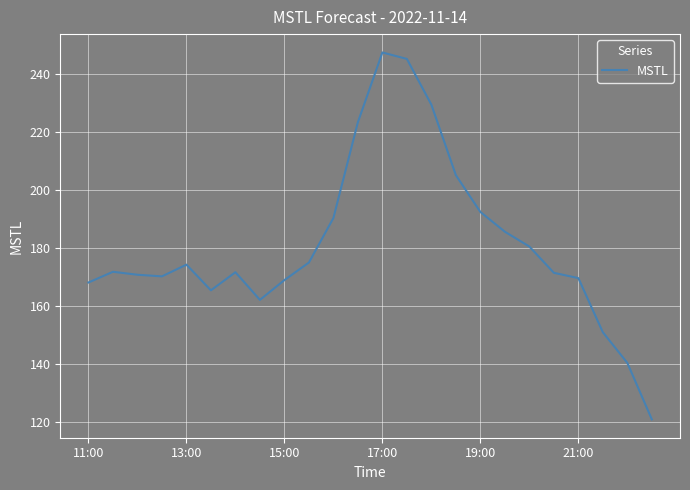

What is the difference between the second highest and second lowest values?

104.6